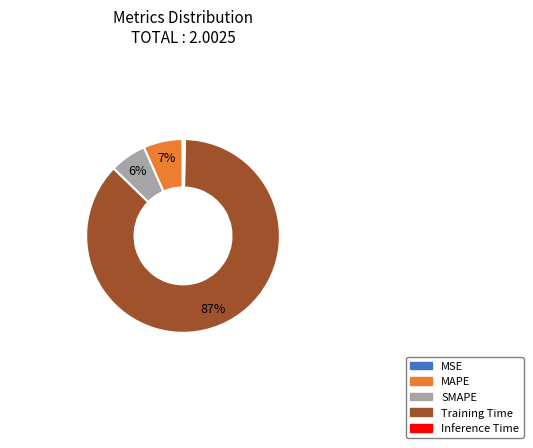

The MAPE slice represents 1% of the pie. True or false?

False